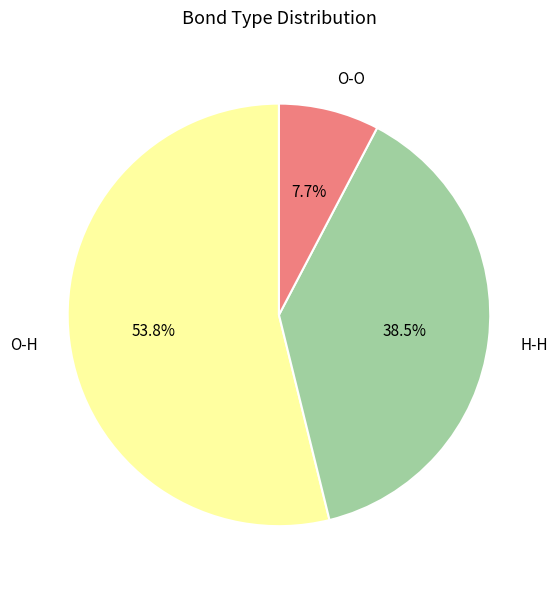

What portion of the pie excludes O-O?

92.3%